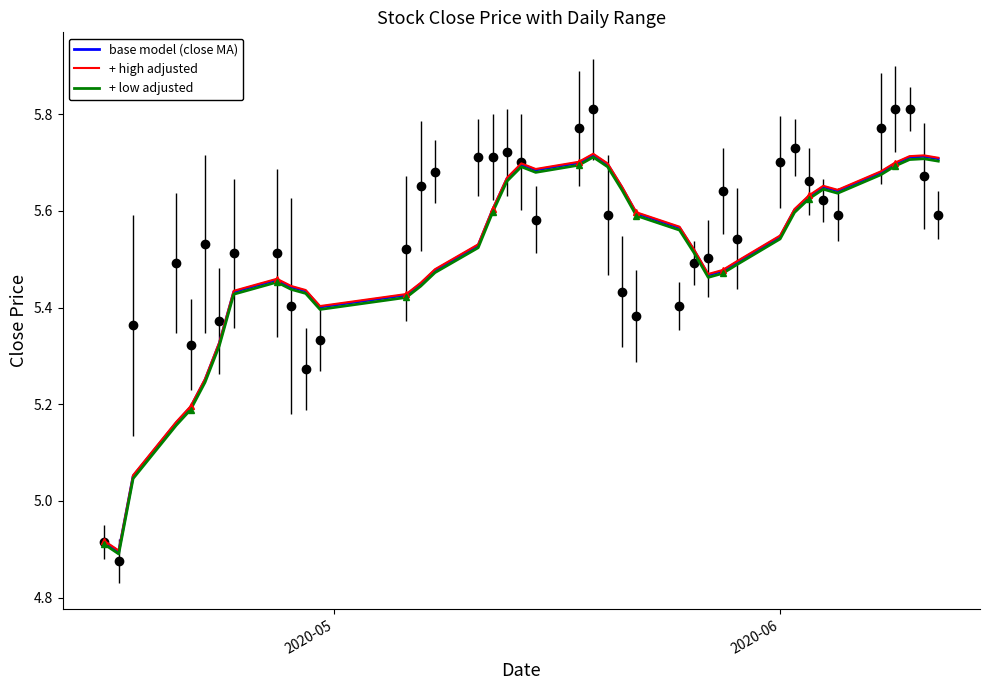

List the series in order of their peak value, lowest first.

+ low adjusted, base model (close MA), + high adjusted